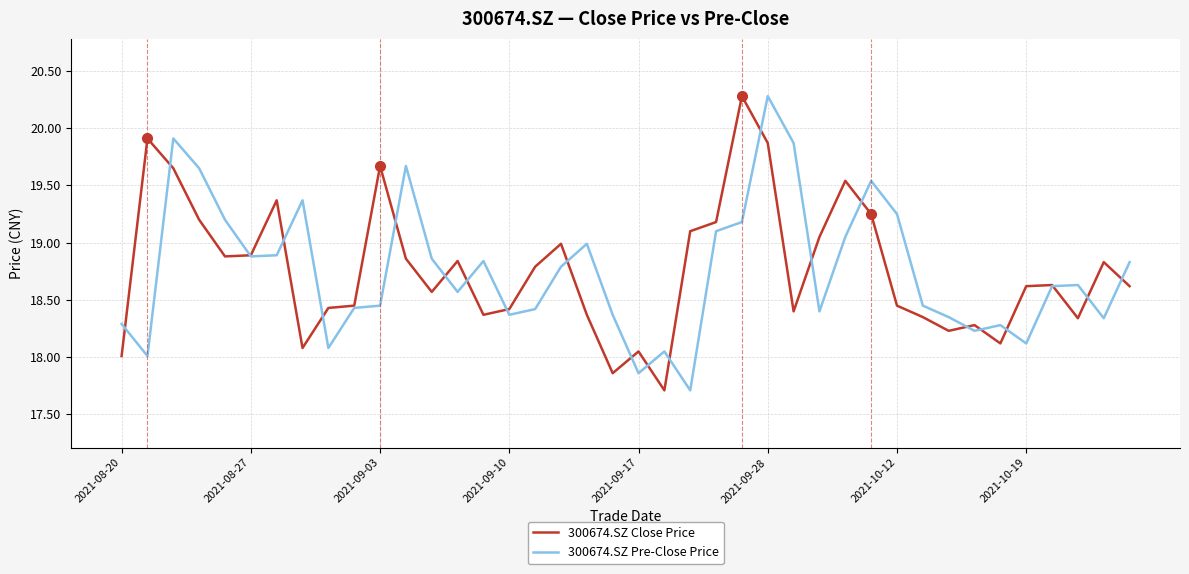

What is the minimum value for 300674.SZ Close Price?

17.7